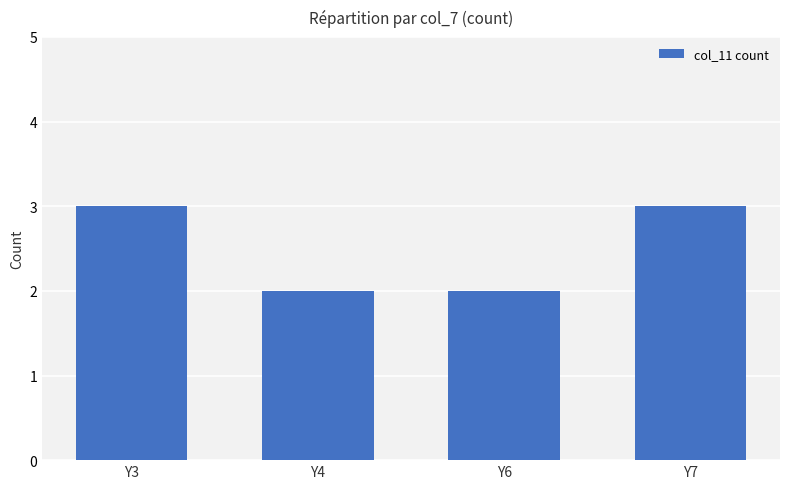

Count the values in the range 2 to 3.

4